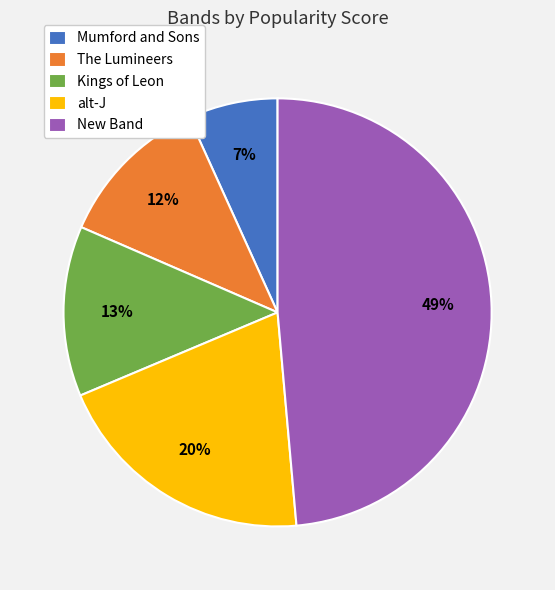

Is it true that New Band is 49% of the pie?

True